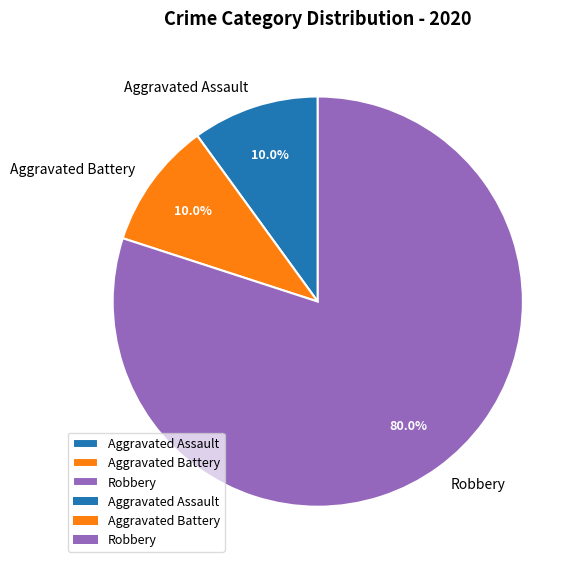

How many segments does this pie chart have?

3